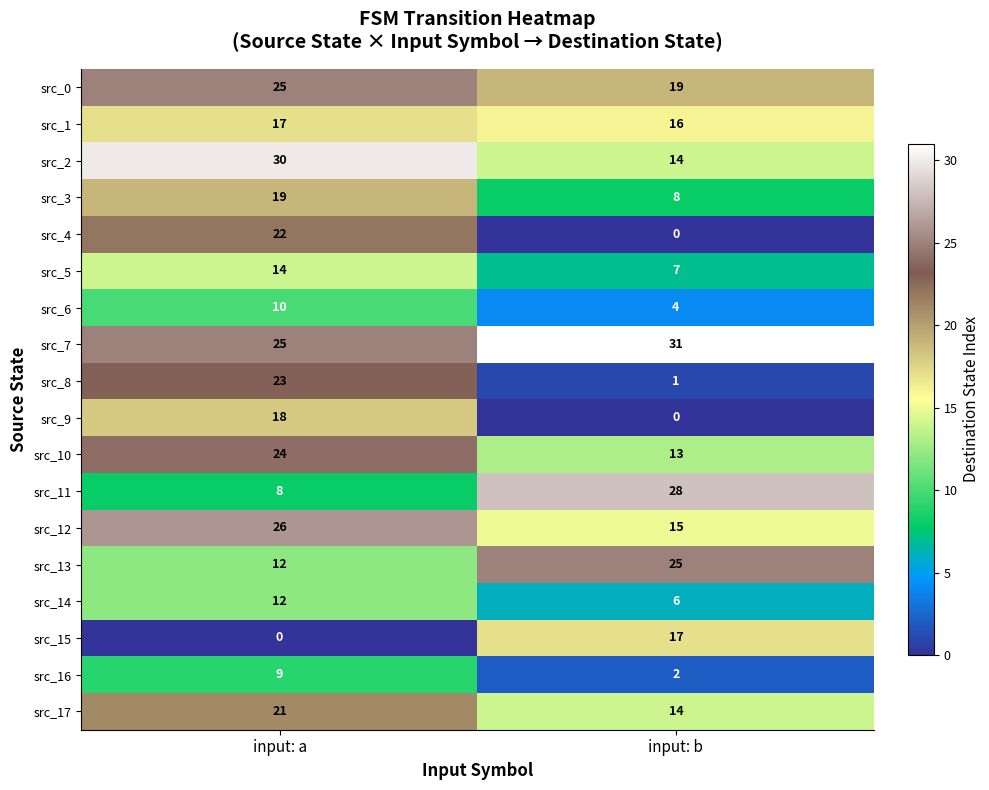

What is the difference between the highest and lowest values at input: b?

31